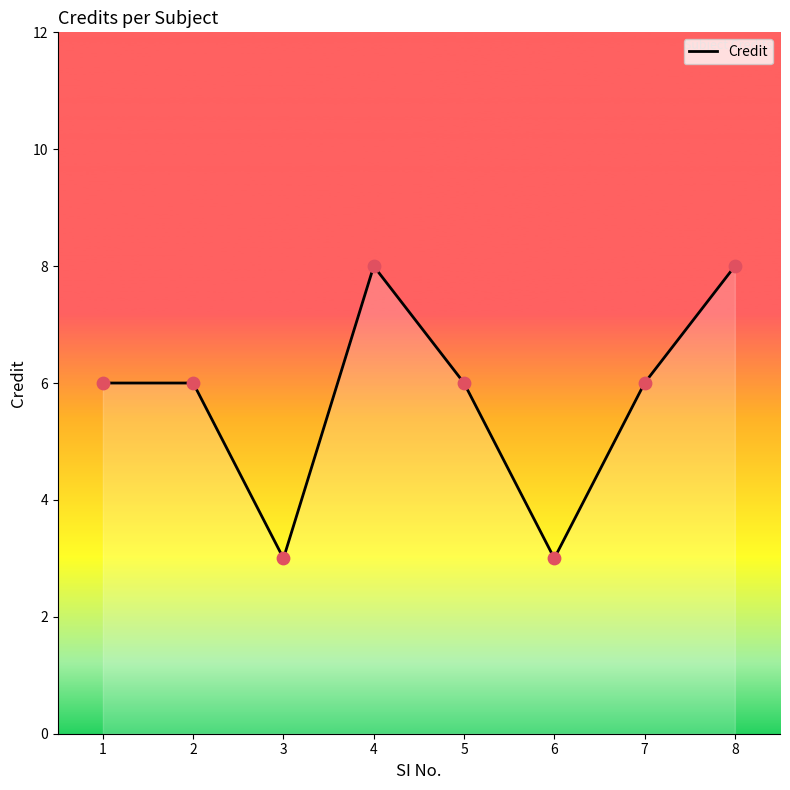

Approximately how many times larger is the value at 1 compared to 7?

1.0